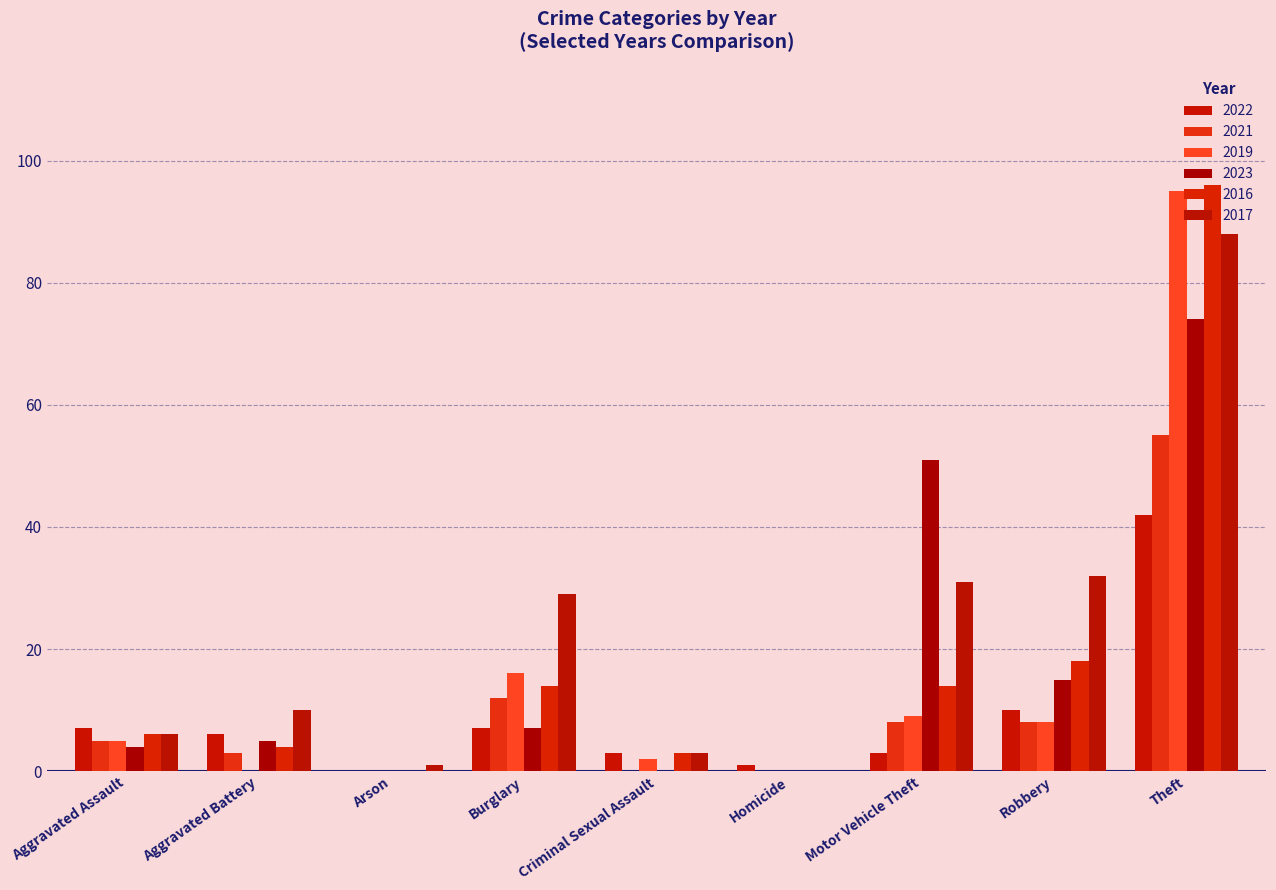

Reading left to right, list all the values displayed in this chart.

2022: 7	6	0	7	3	1	3	10	42
2021: 5	3	0	12	0	0	8	8	55
2019: 5	0	0	16	2	0	9	8	95
2023: 4	5	0	7	0	0	51	15	74
2016: 6	4	0	14	3	0	14	18	96
2017: 6	10	1	29	3	0	31	32	88